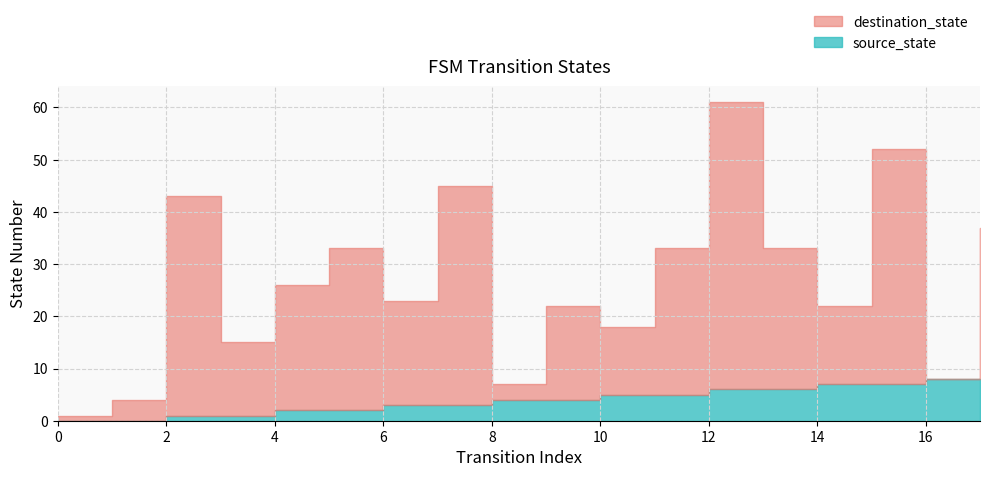

List the labels in order of destination_state value, smallest first.

0, 1, 8, 16, 3, 10, 9, 14, 6, 4, 5, 11, 13, 17, 2, 7, 15, 12